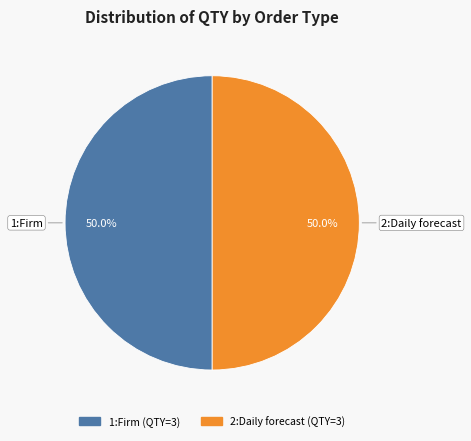

How many slices are in this pie chart?

2